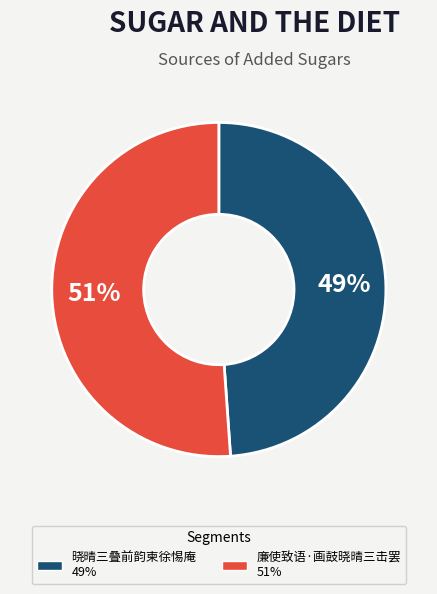

To the nearest percent, what is the combined percentage of 廉使致语·画鼓晓晴三击罢 and 晓晴三叠前韵柬徐惕庵?

100%